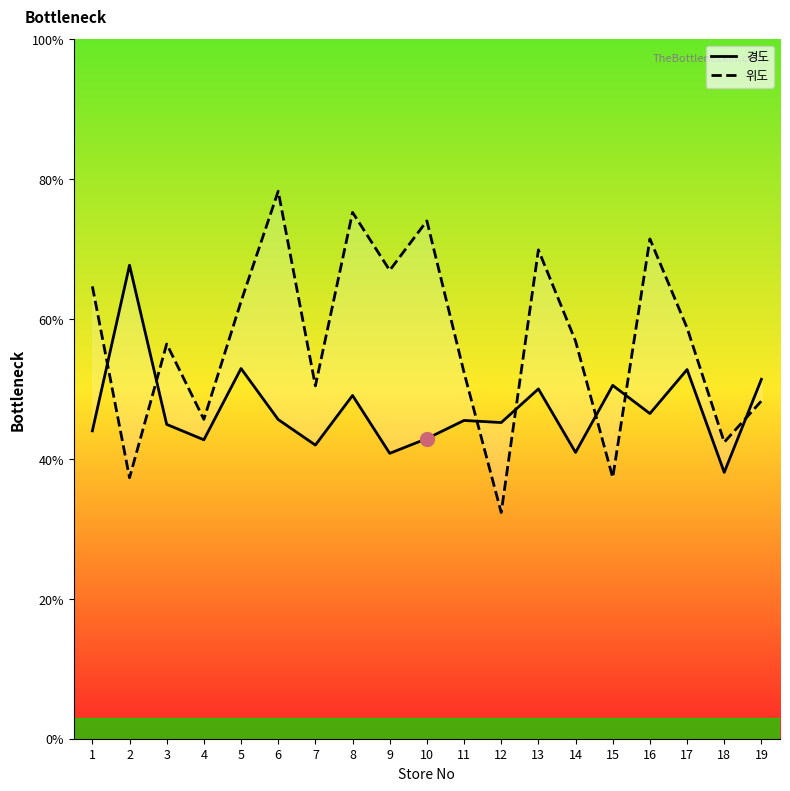

Where is 위도 nearest to the value 55?

3